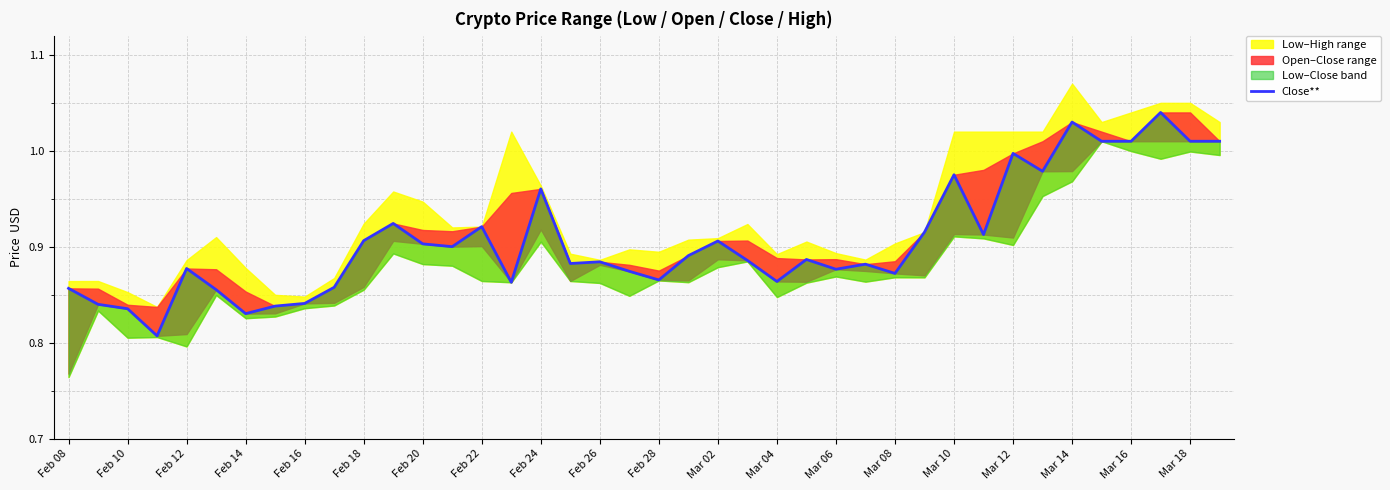

What is the average value?

0.9